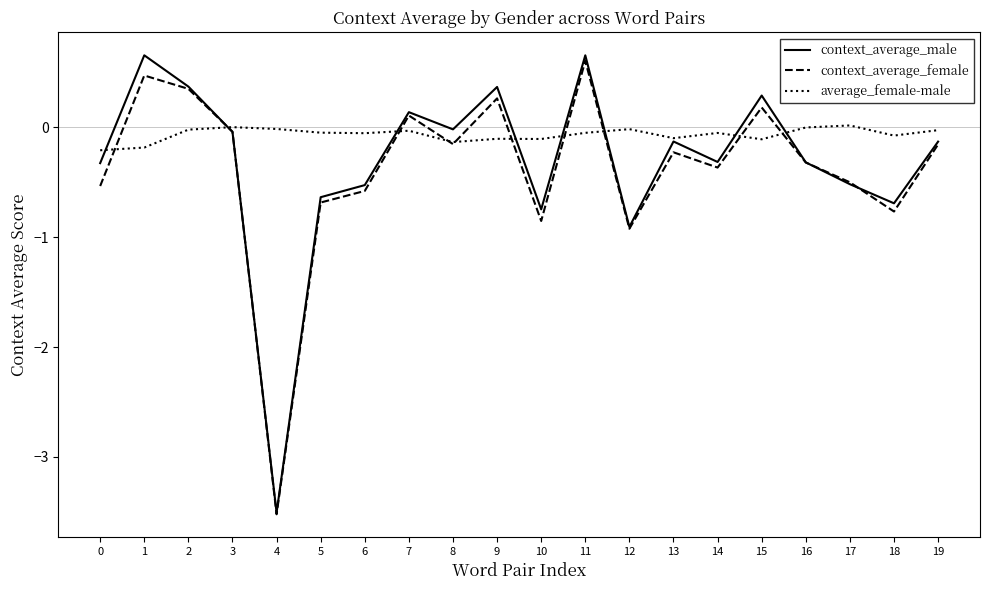

Is it true that context_average_male equals -0.9 at 12?

True